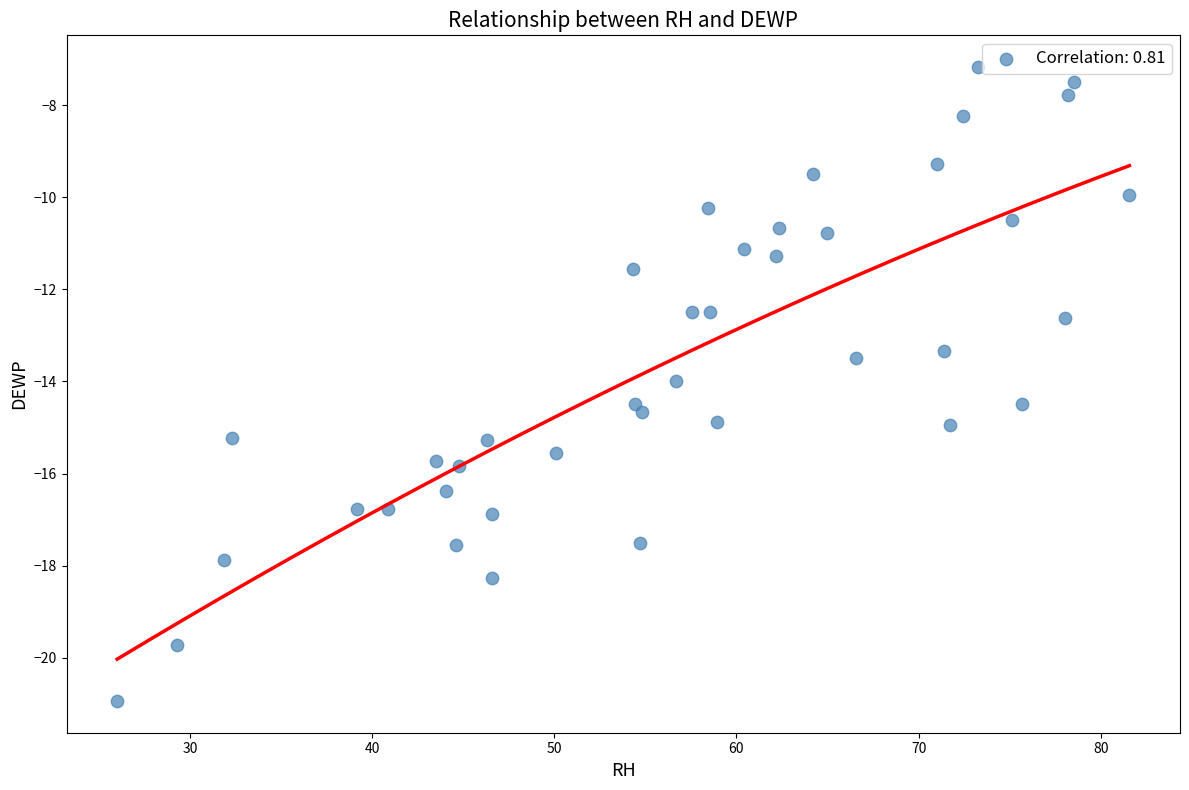

What is the range of X values (max minus min)?

55.6